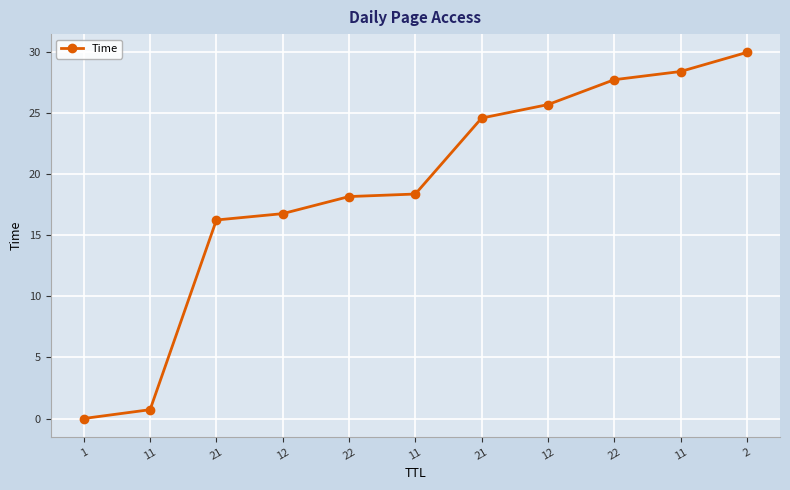

How many categories are shown in the chart?

11